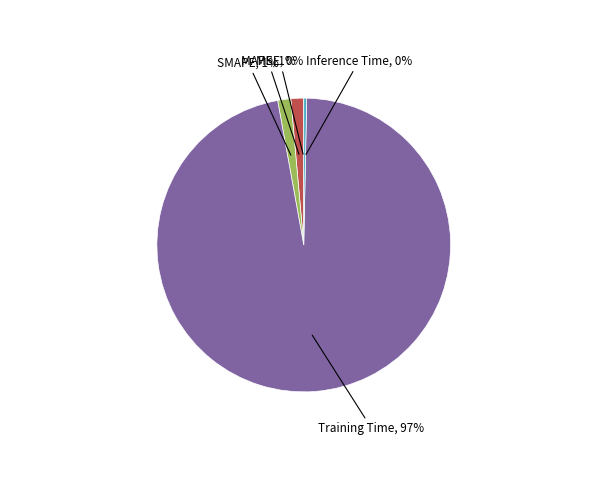

Does any single category account for the majority?

Yes